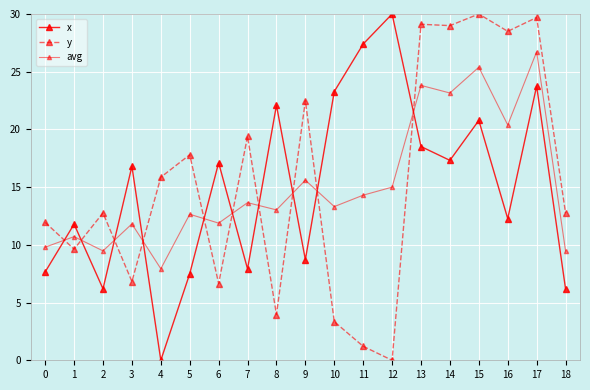

Is this an area chart (filled region under the line)?

No